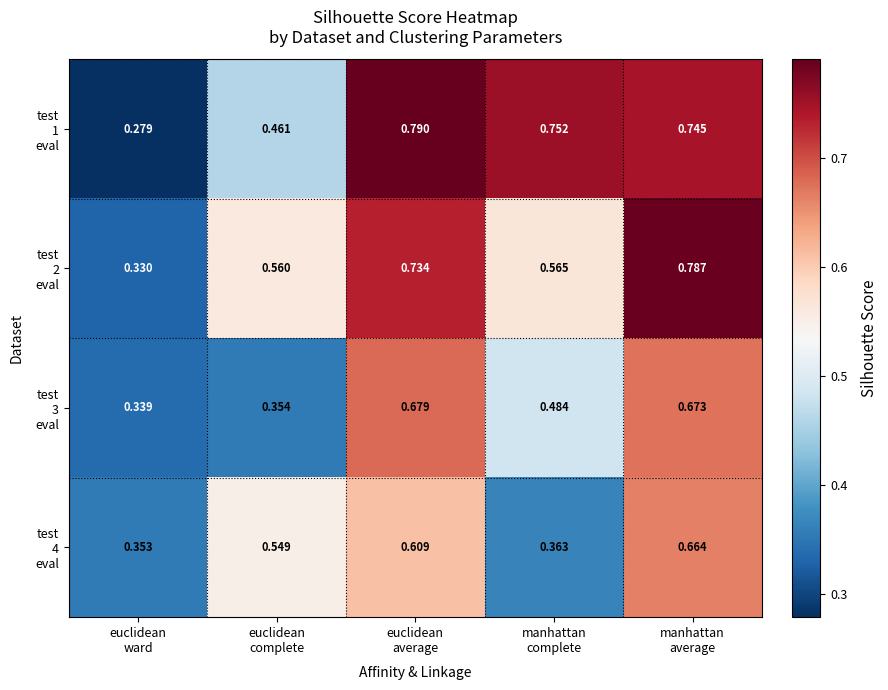

Count the number of categories in the chart.

5